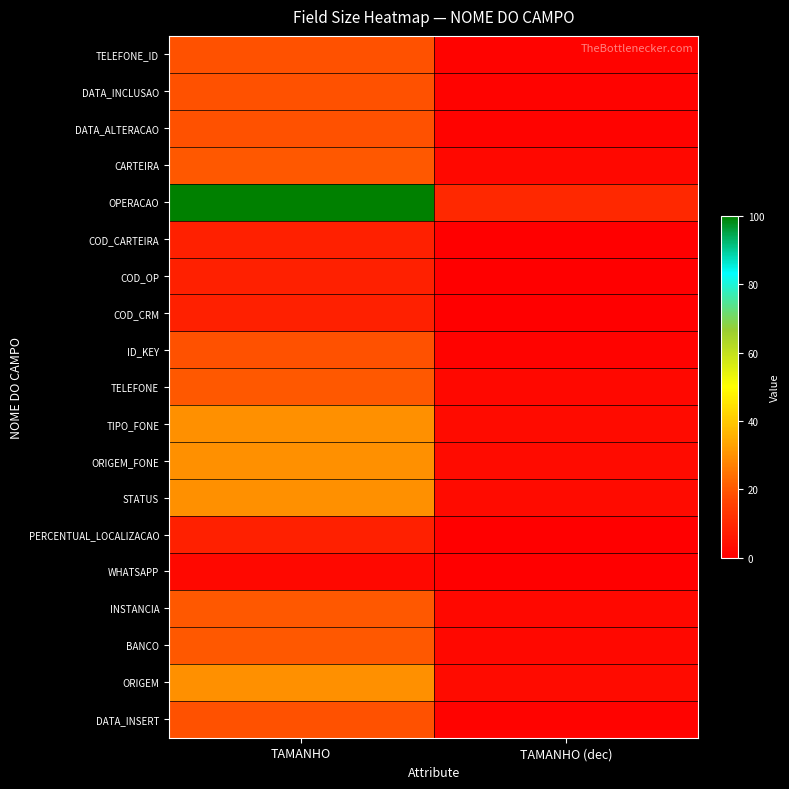

List the series in order of their peak value, highest first.

OPERACAO, TIPO_FONE, ORIGEM_FONE, STATUS, ORIGEM, CARTEIRA, TELEFONE, INSTANCIA, BANCO, TELEFONE_ID, DATA_INCLUSAO, DATA_ALTERACAO, ID_KEY, DATA_INSERT, COD_CARTEIRA, COD_OP, COD_CRM, PERCENTUAL_LOCALIZACAO, WHATSAPP